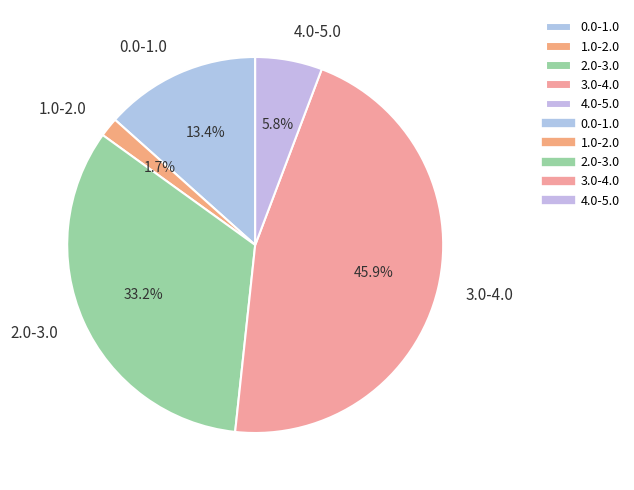

What percentage is NOT represented by 2.0-3.0?

66.8%